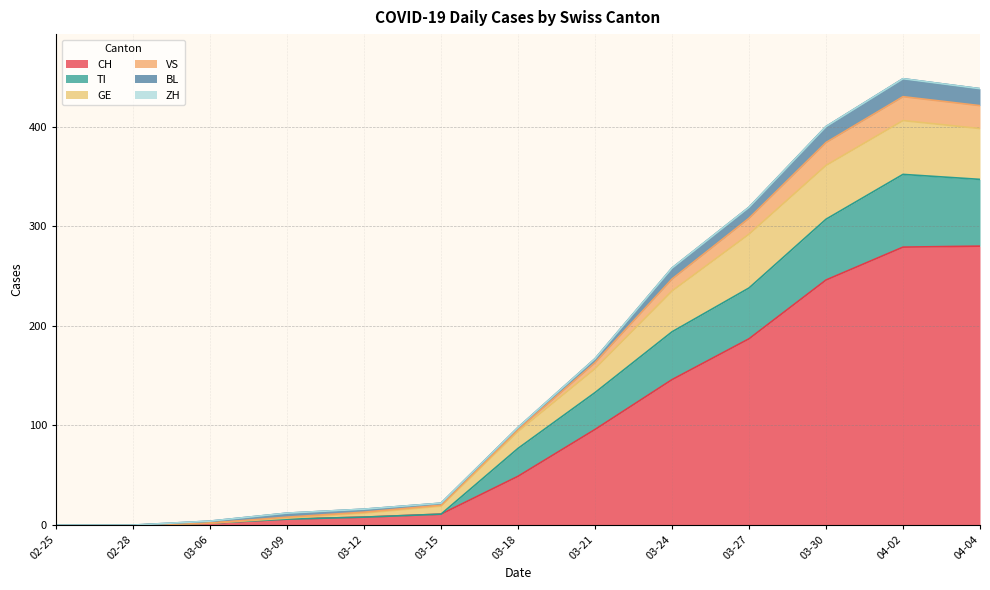

What is the highest value of the CH series?

280